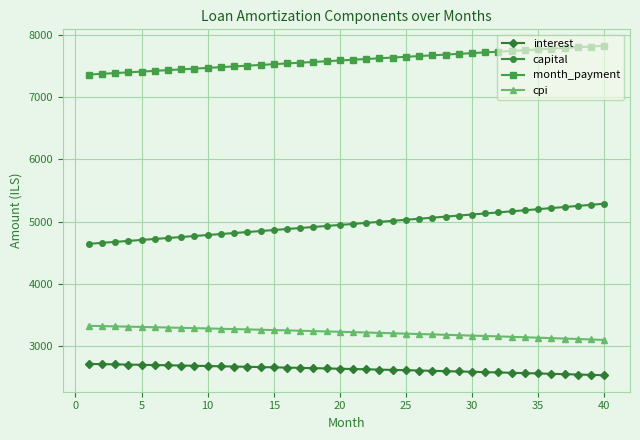

True or false: capital and cpi cross at least once.

False